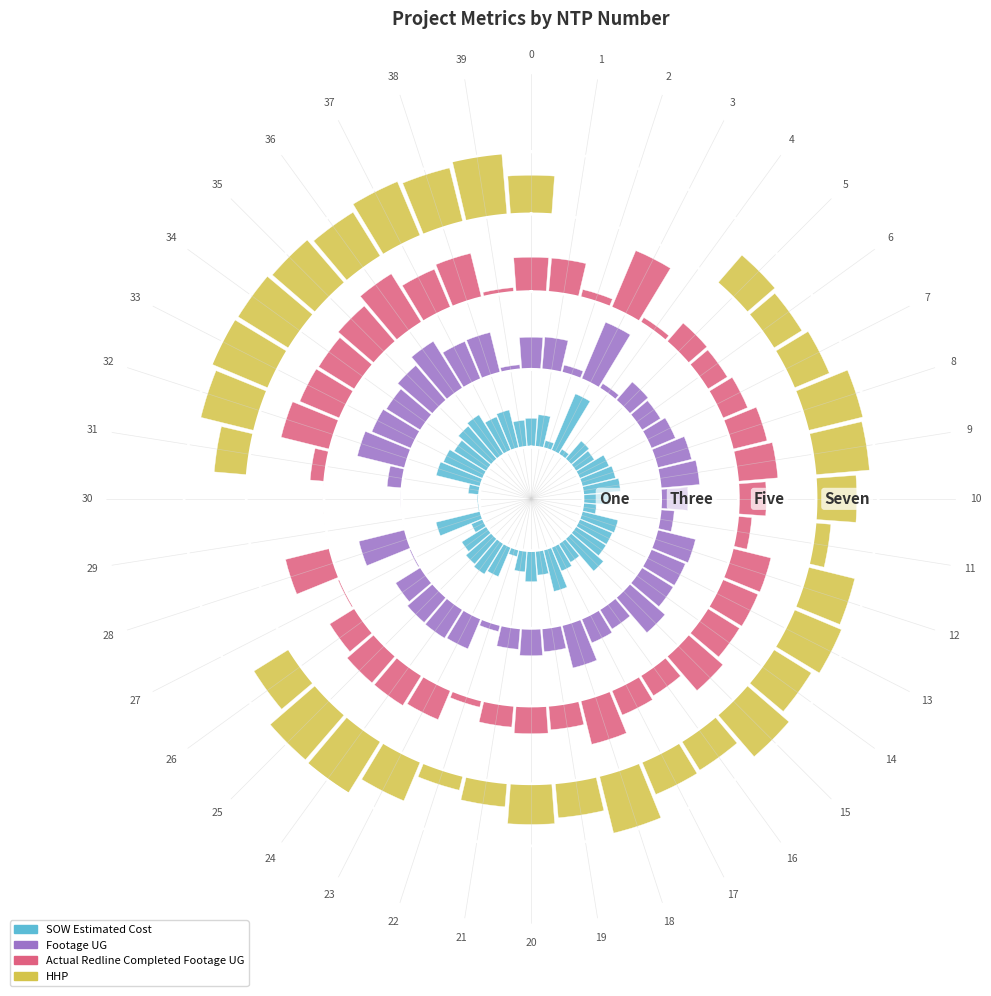

Which series has the largest total across all categories?

HHP